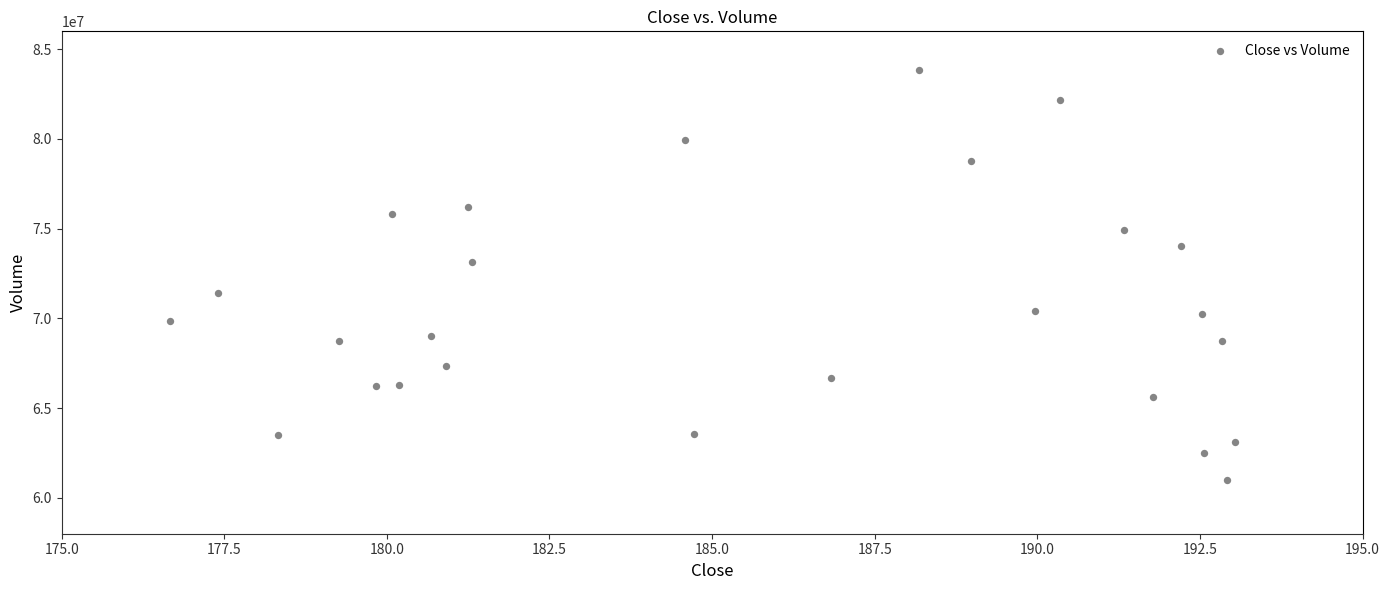

What Y value in the scatter plot is closest to 72420518?

73126075.7